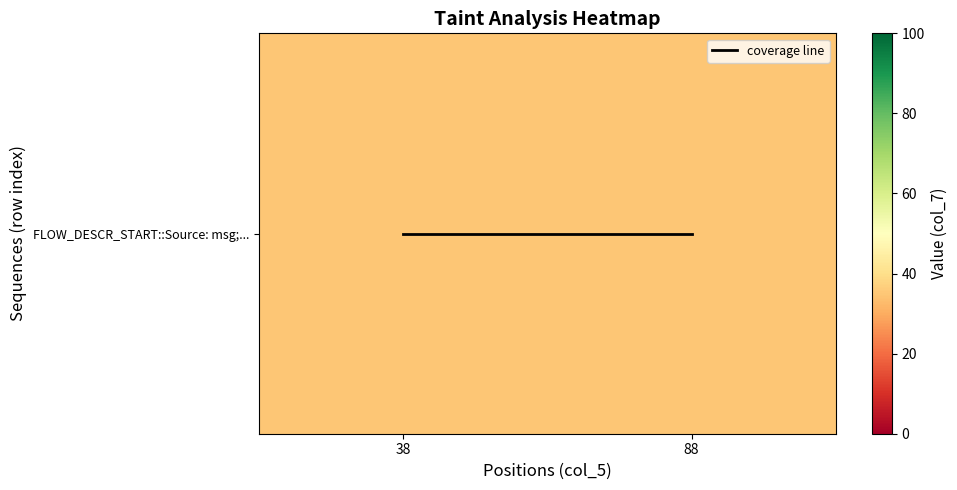

Rank the categories by FLOW_DESCR_START::Source: msg;... value from highest to lowest.

38, 88